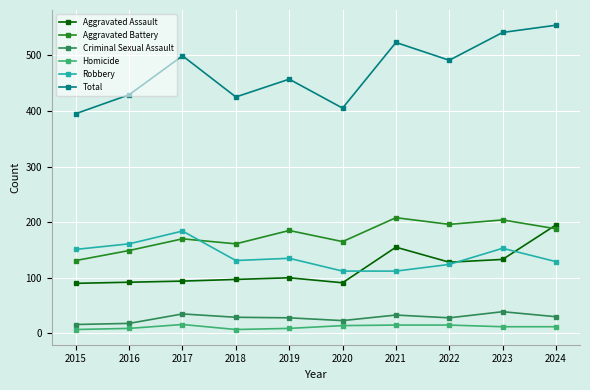

How many lines are shown in the chart?

6